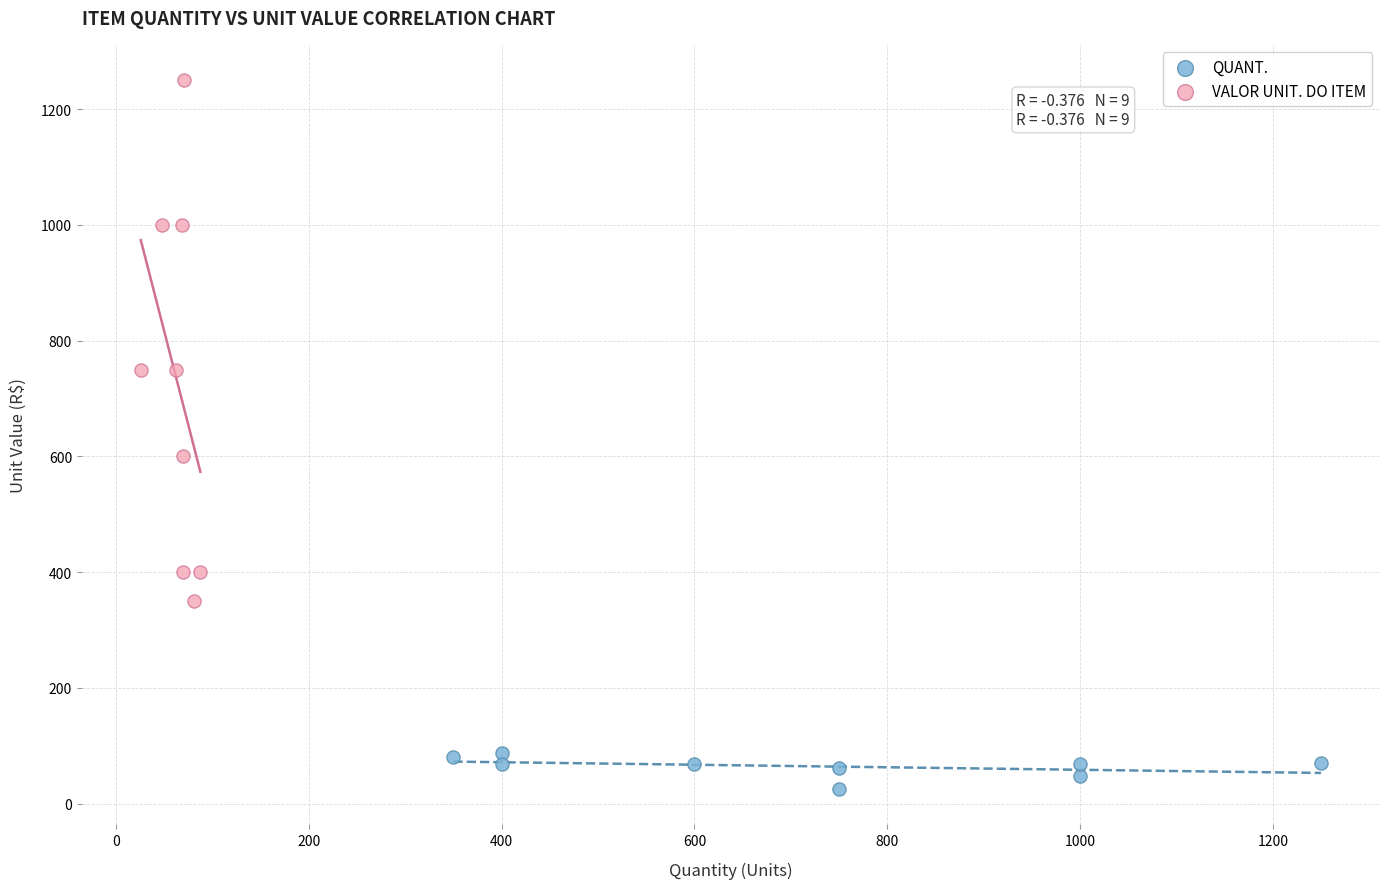

Which series has the widest spread of Y values?

VALOR UNIT. DO ITEM